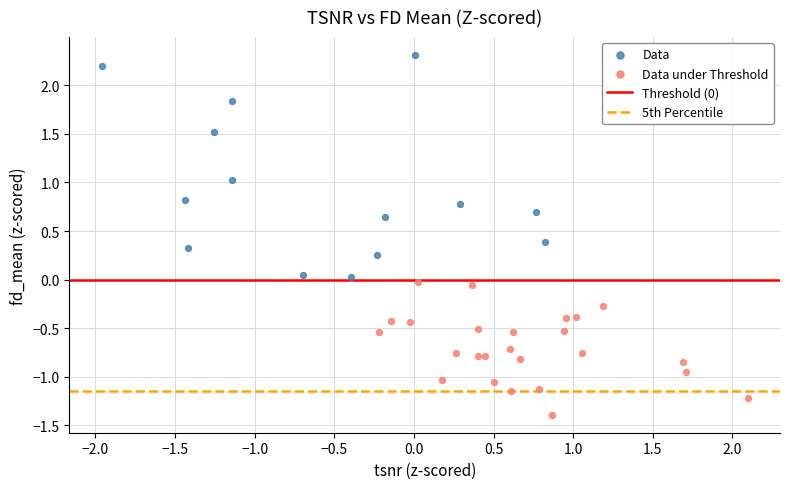

Which series has the widest spread of Y values?

Data